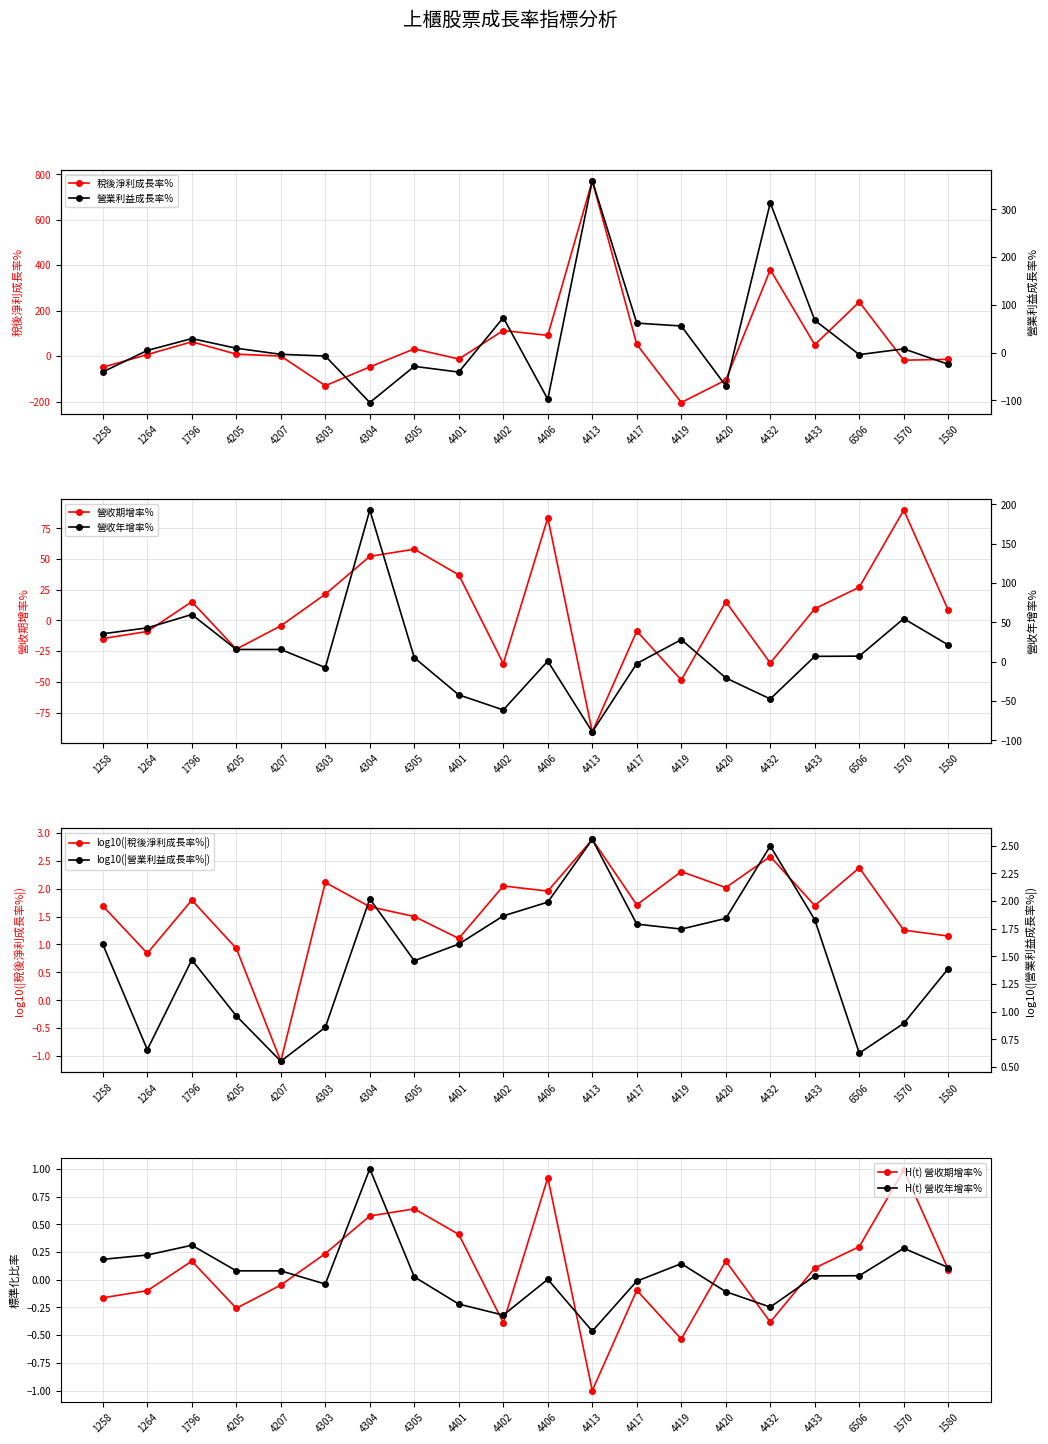

Rank the series by their maximum value, from highest to lowest.

稅後淨利成長率%, 營業利益成長率%, 營收年增率%, 營收期增率%